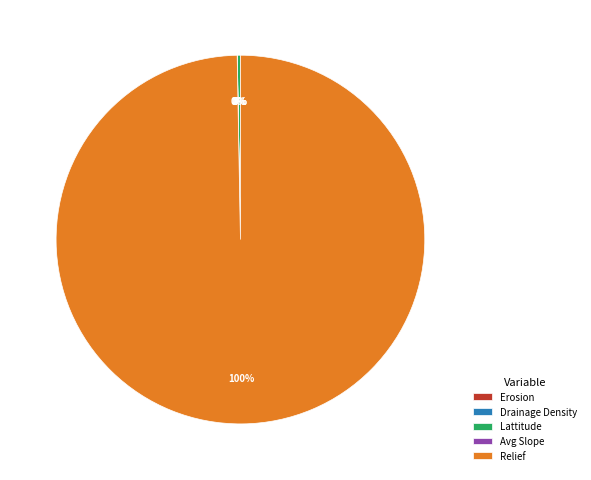

Which slice is the largest?

Relief